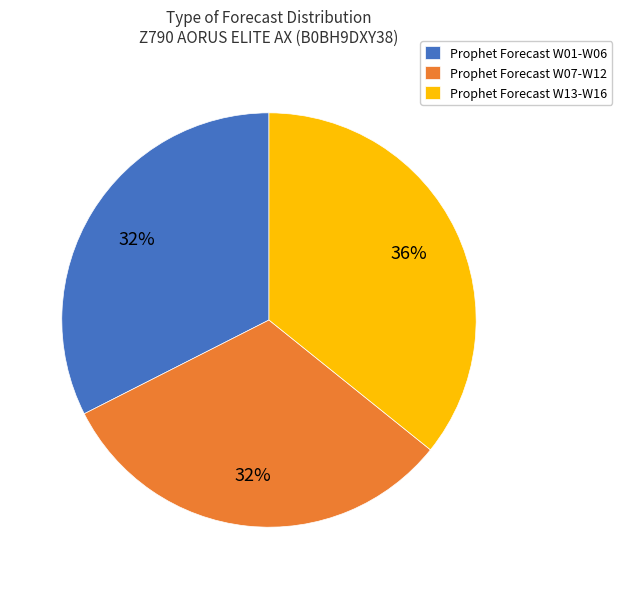

Combined, do Prophet Forecast W01-W06 and Prophet Forecast W07-W12 account for over 50%?

Yes